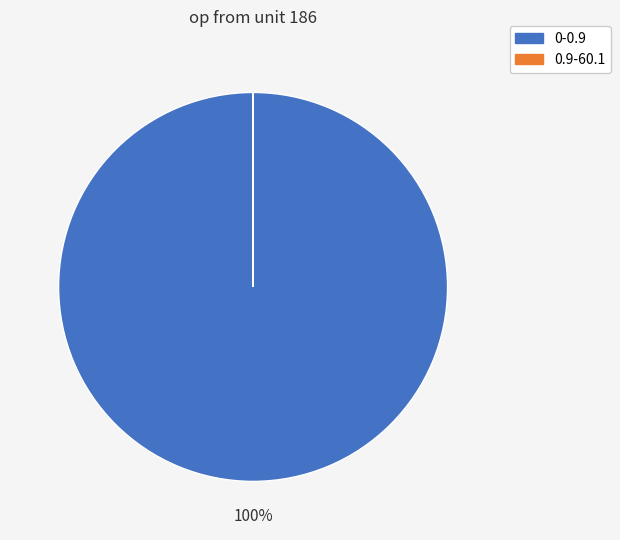

Does any single category account for the majority?

Yes